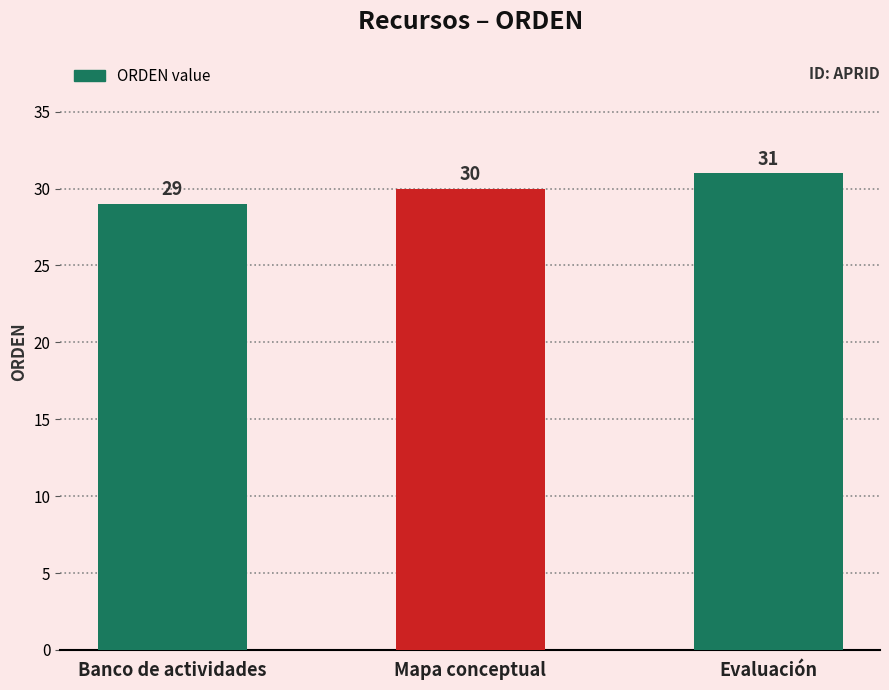

How many data points are less than 30?

1